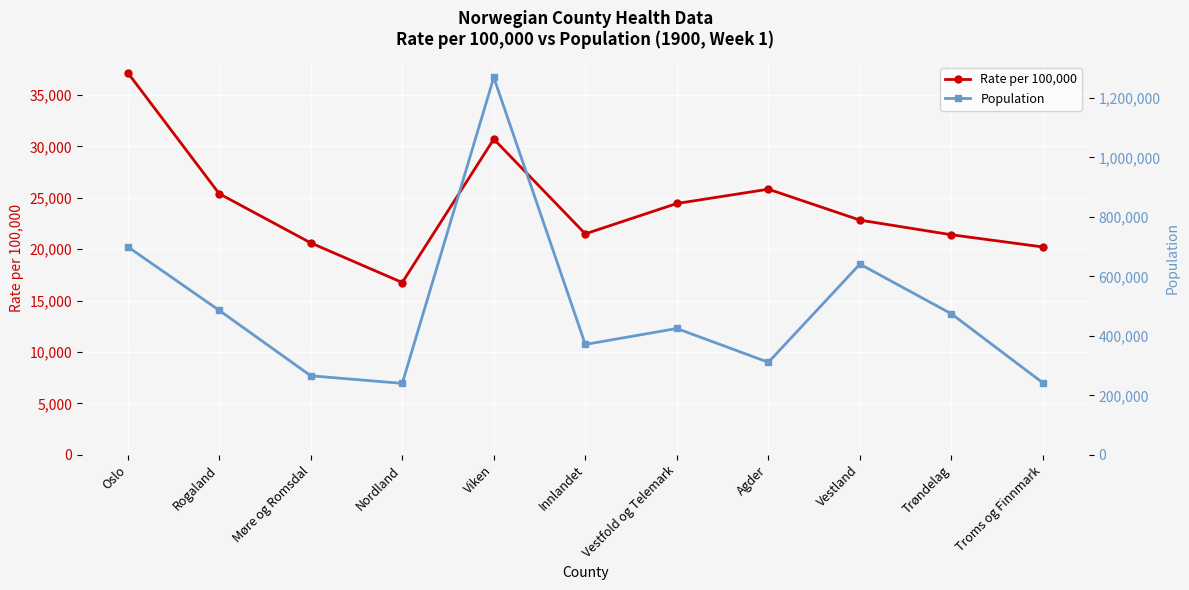

True or false: Population has a value of 240190.0 at Nordland.

True